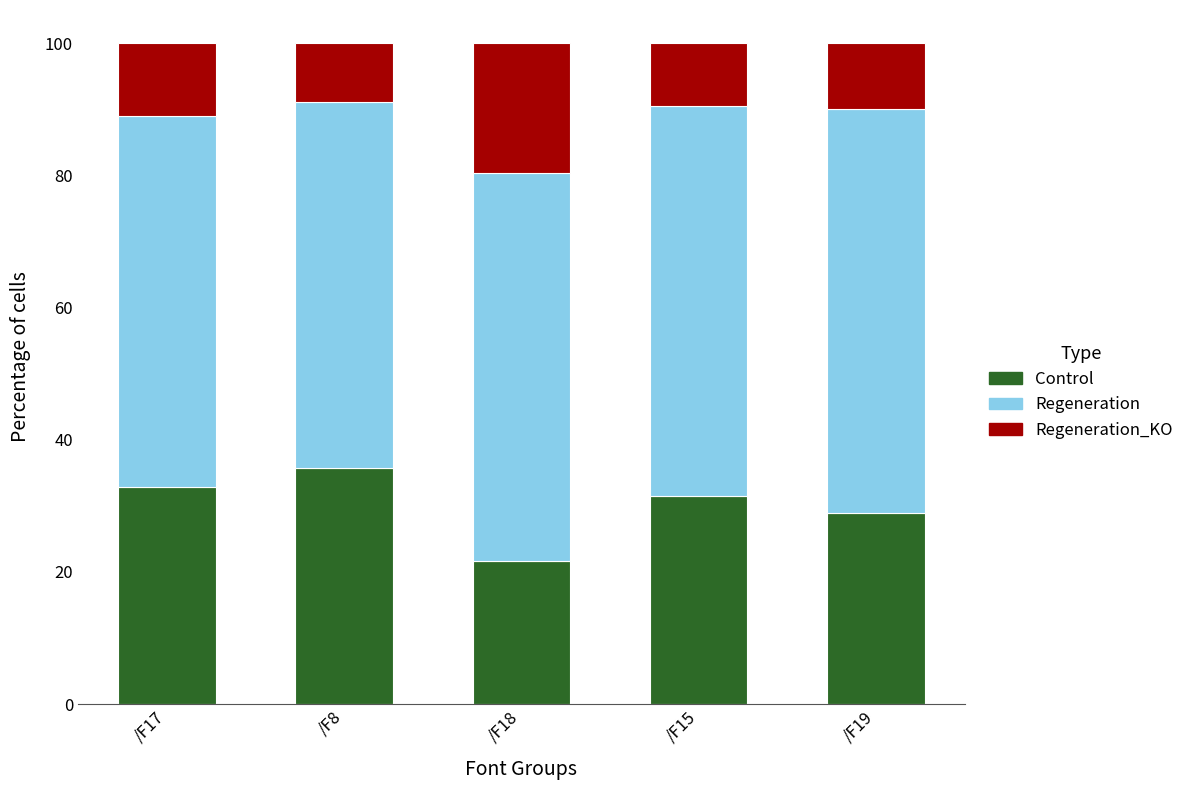

What is the difference between the maximum and minimum values in the Control series?

14.2